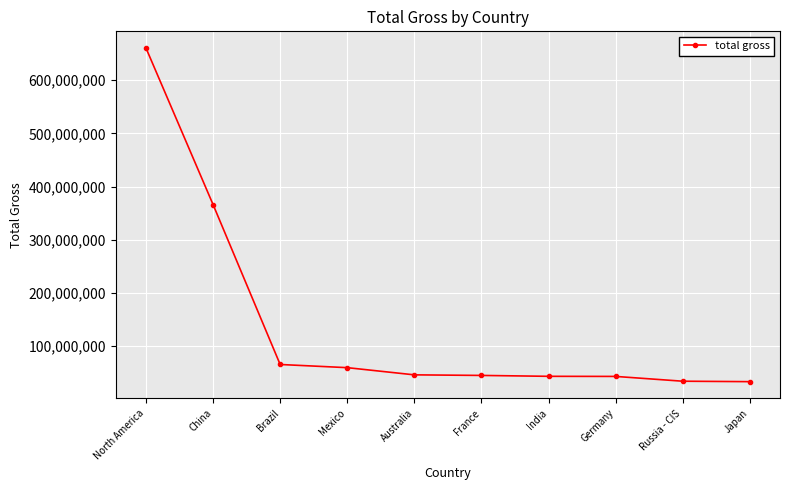

What is the ratio of the value at Russia - CIS to the value at Australia?

0.7